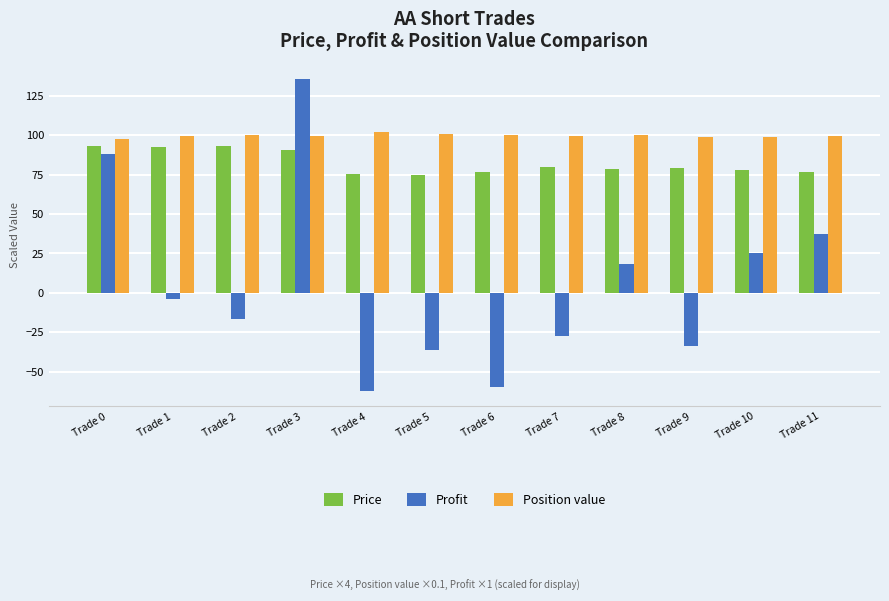

What is the greatest value displayed?

135.5